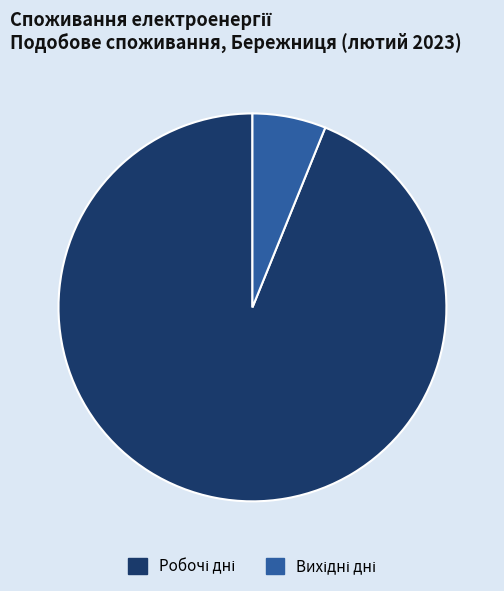

Is there any slice that represents more than half of the pie?

Yes